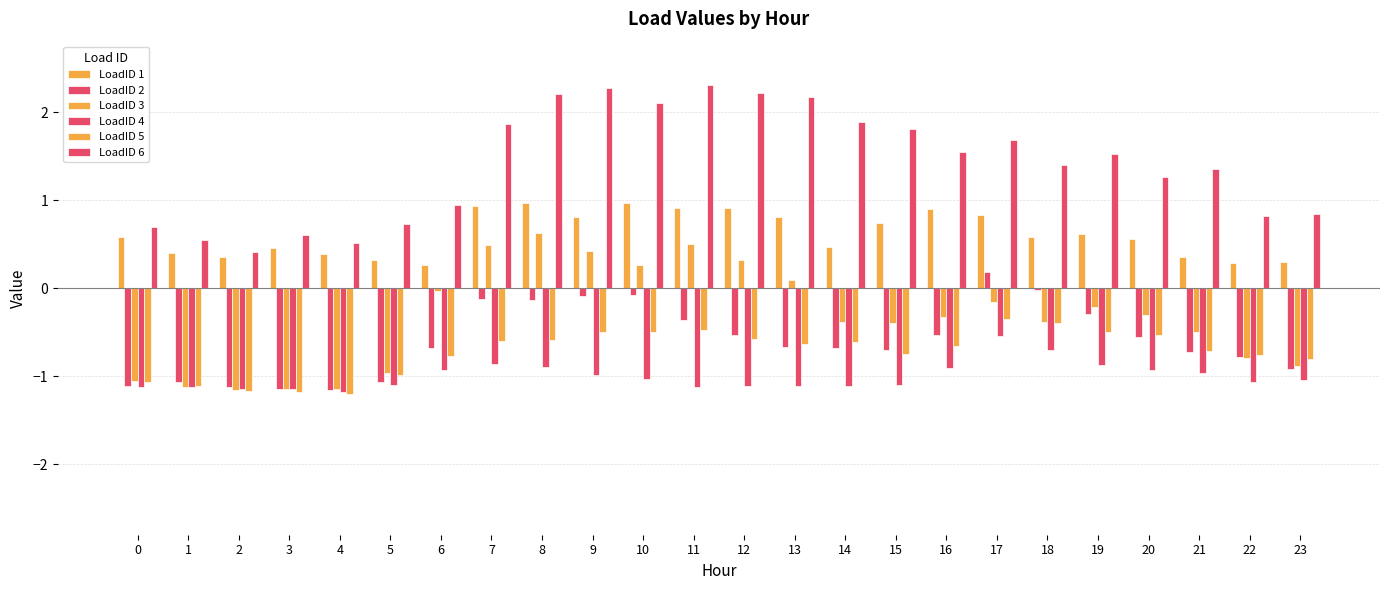

How many groups of bars are there?

24